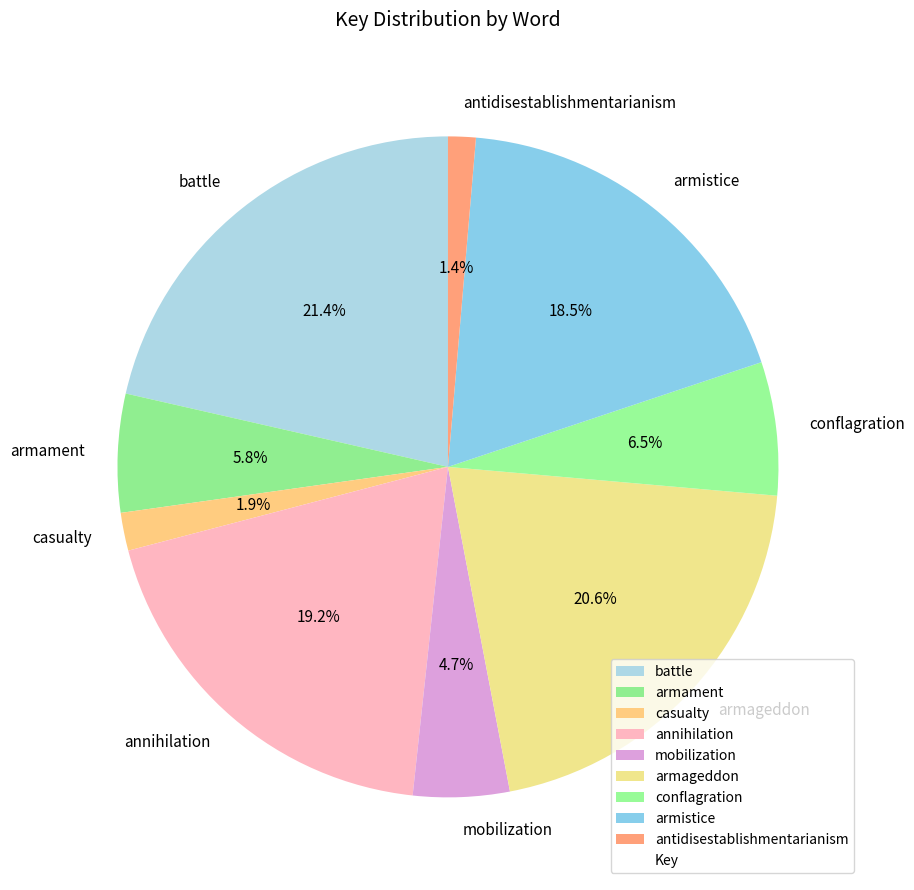

To the nearest percent, what is the difference between the largest and smallest slice percentages?

20%